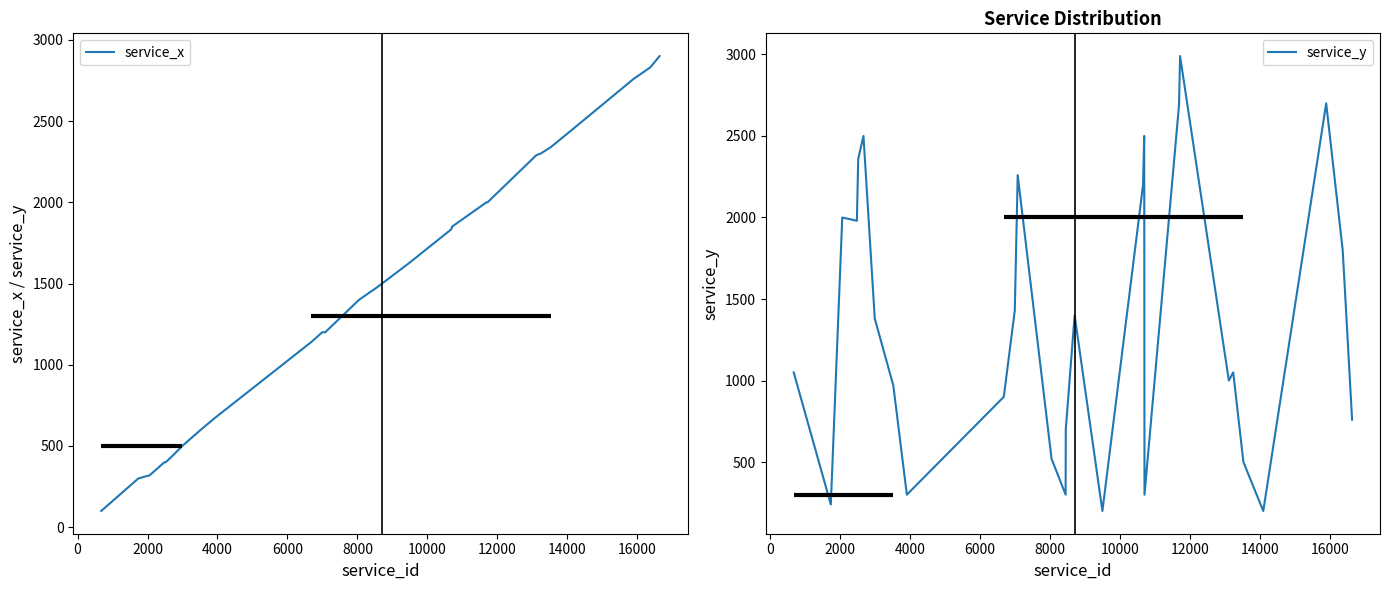

What is the lowest value of the service_x series?

100